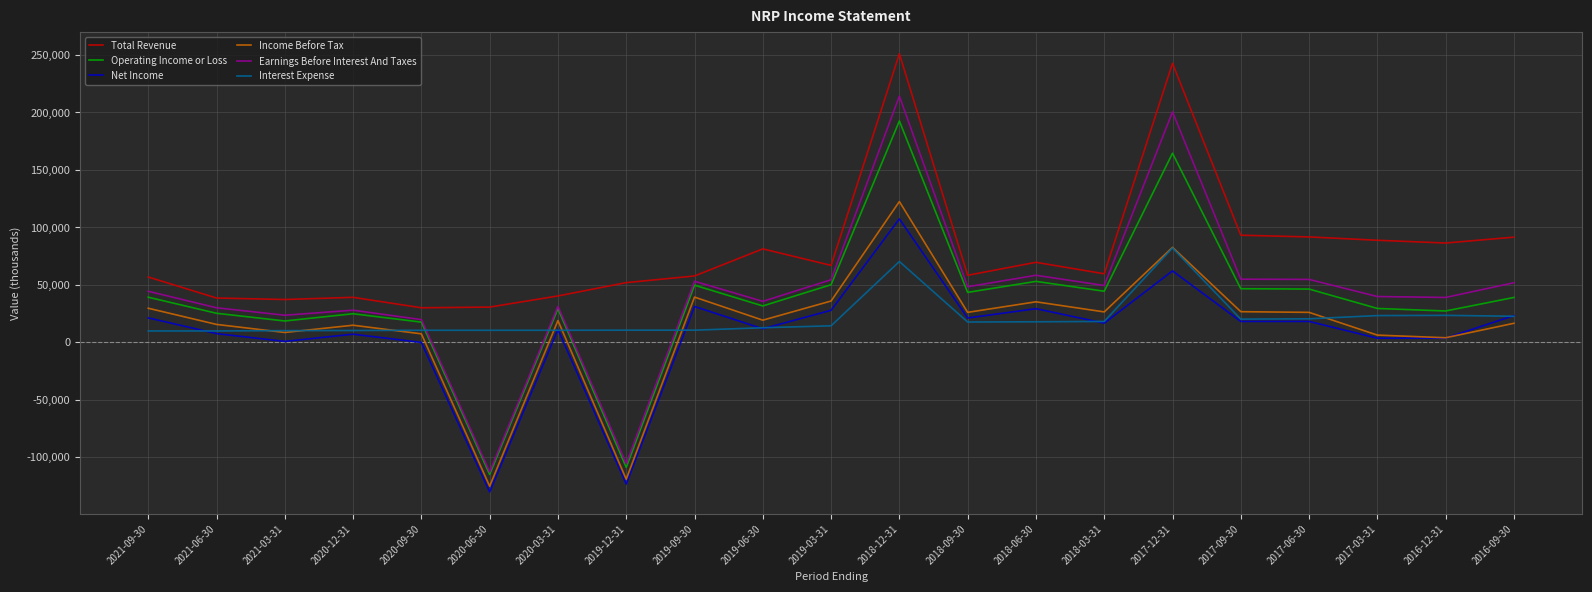

What is the spread (max minus min) of values at 2016-09-30?

75000